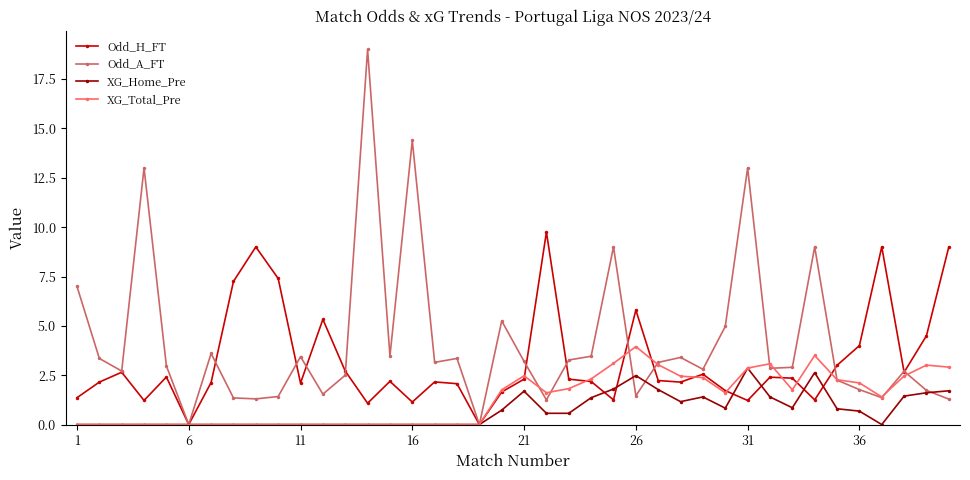

True or false: XG_Total_Pre has more than 0 interior local peaks.

True